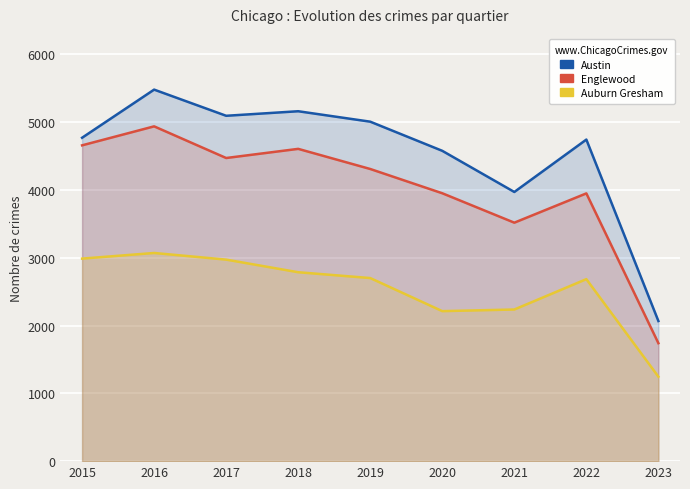

List the series in order of their overall mean, lowest first.

Auburn Gresham, Englewood, Austin